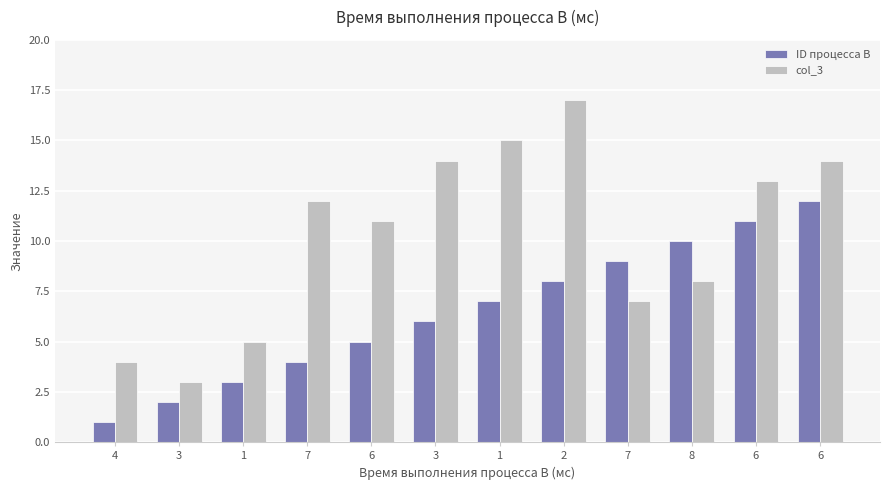

What is the approximate value of ID процесса B at 8, to the nearest 10?

10